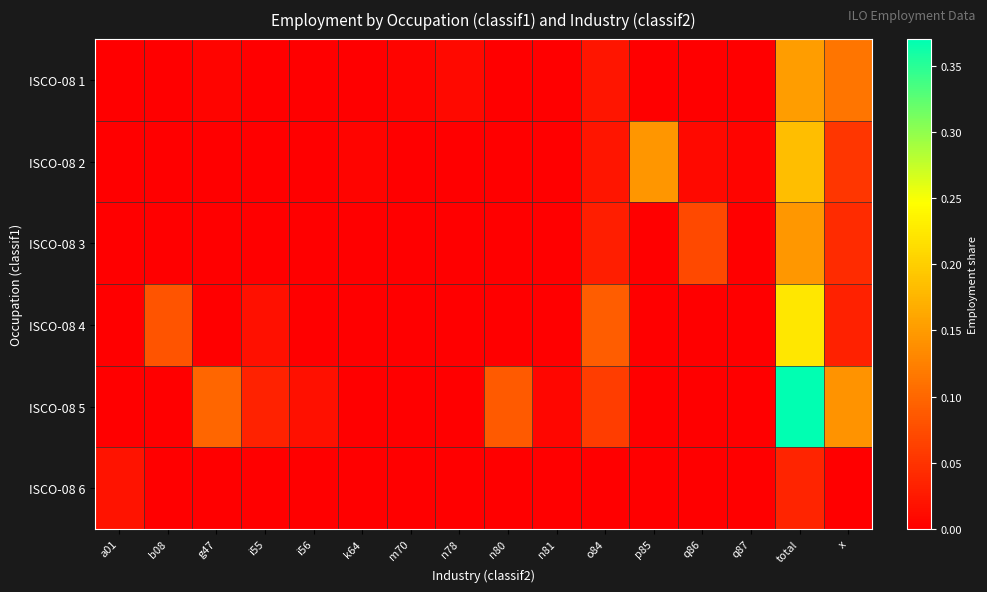

At which category does the chart reach its minimum across all series?

a01